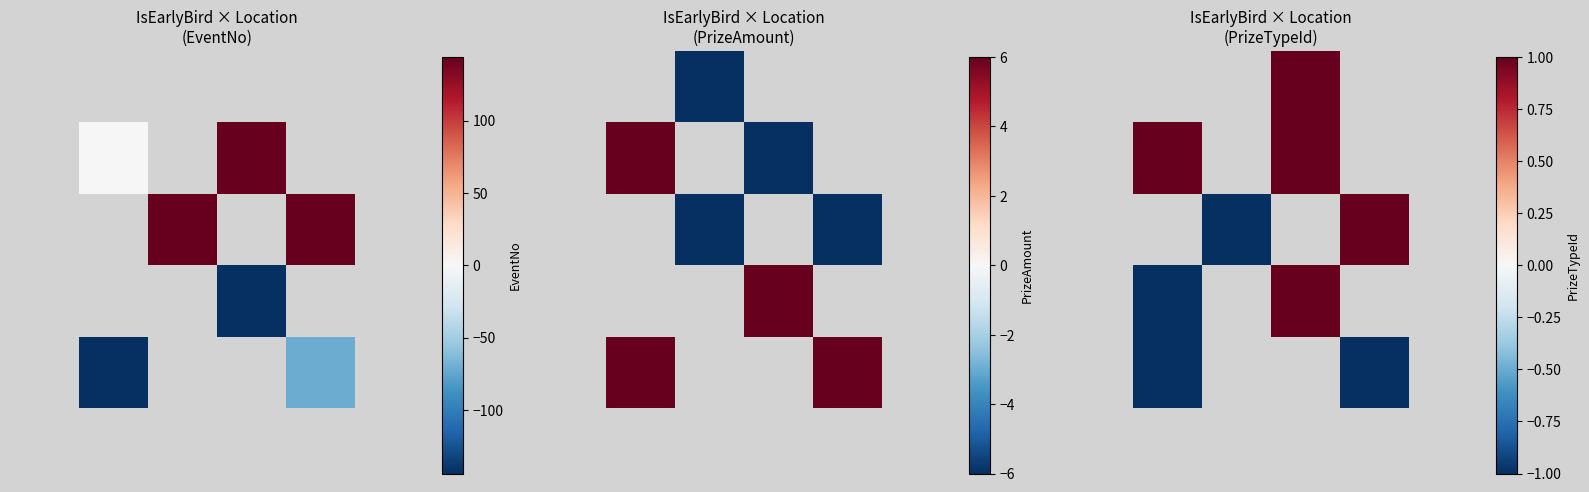

Between 1 and 5, which is larger?

5